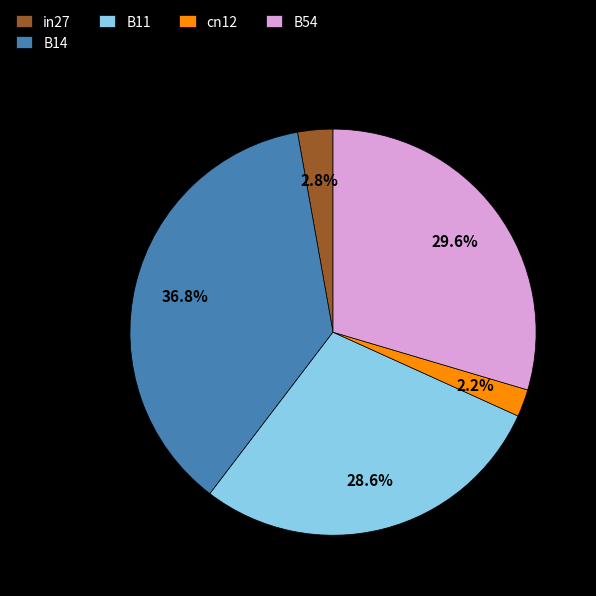

Which category has the smallest portion of the pie?

cn12